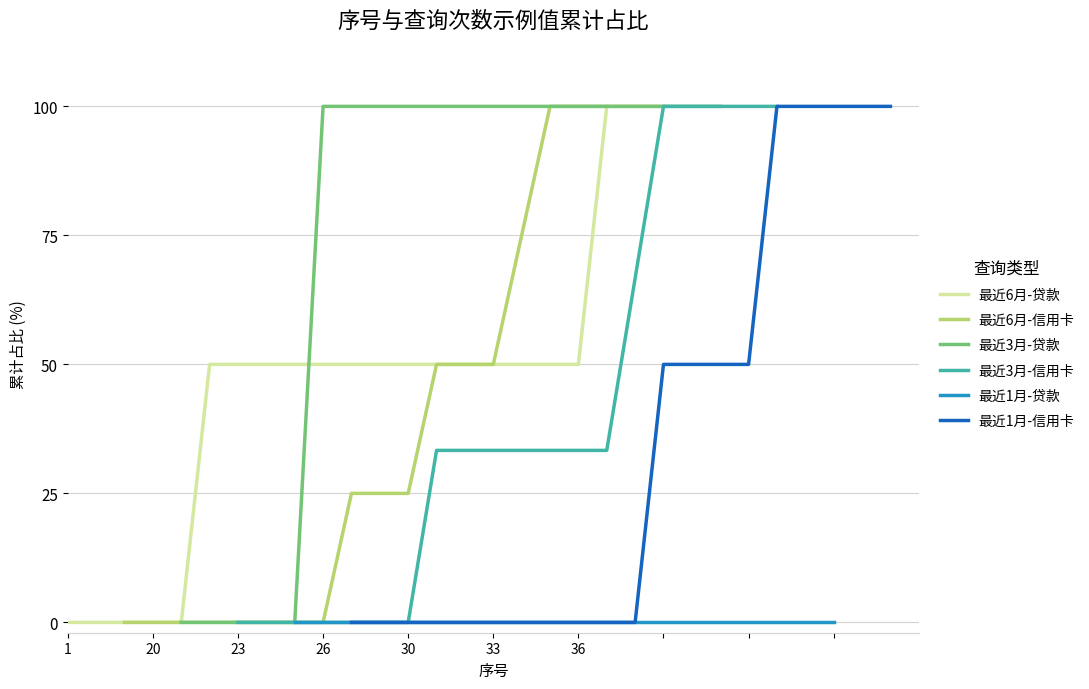

What are all the series names shown in the legend?

最近6月-贷款, 最近6月-信用卡, 最近3月-贷款, 最近3月-信用卡, 最近1月-贷款, 最近1月-信用卡